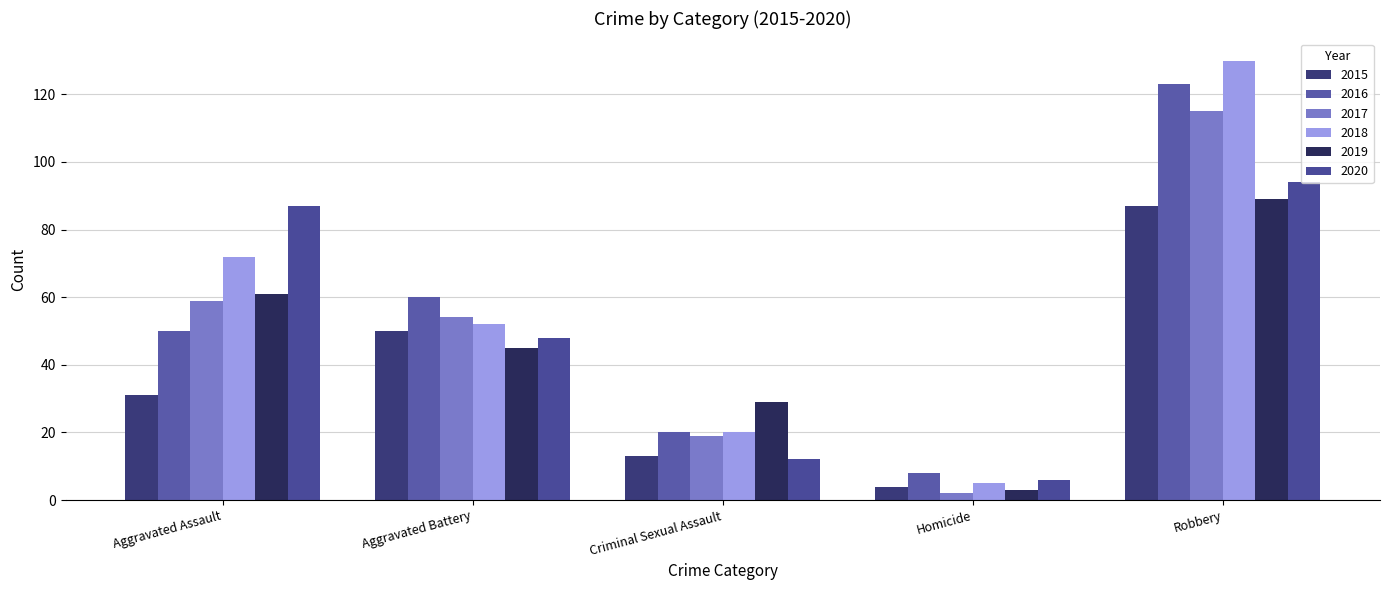

What is the difference between the 2018 values at Homicide and Aggravated Assault?

67